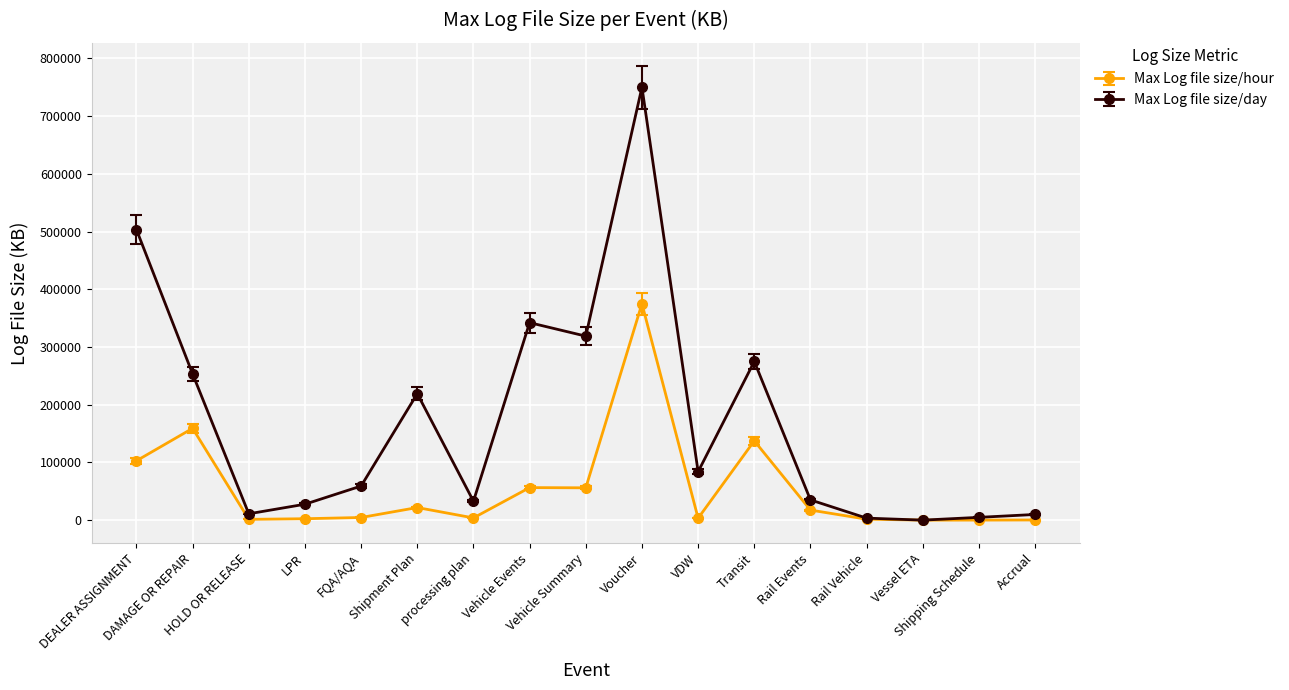

At Vehicle Events, list the series in order from smallest to largest.

Max Log file size/hour, Max Log file size/day